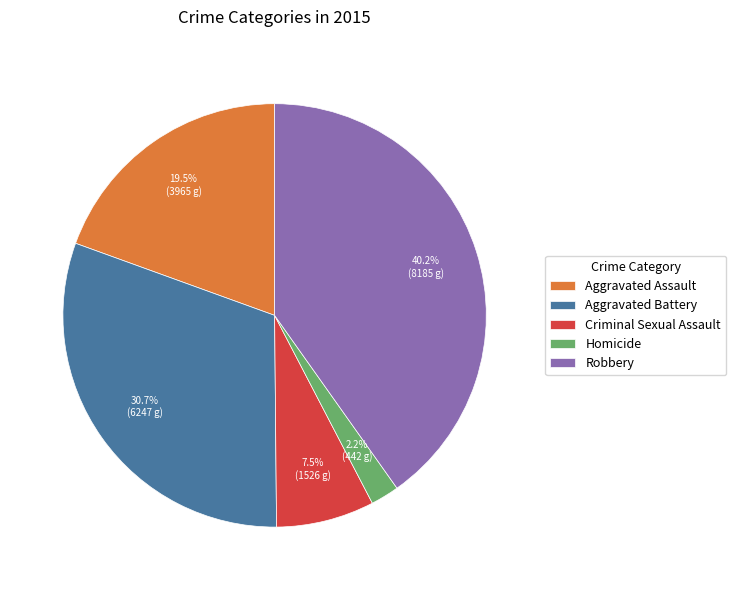

Combined, do Aggravated Battery and Criminal Sexual Assault account for over 50%?

No